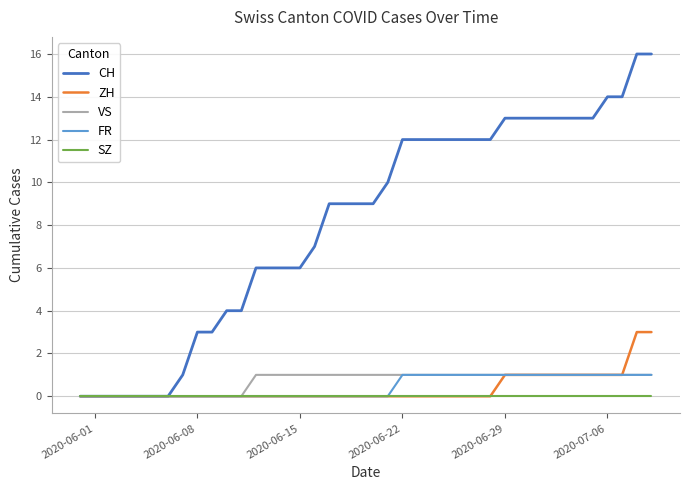

Which series has the largest total across all categories?

CH